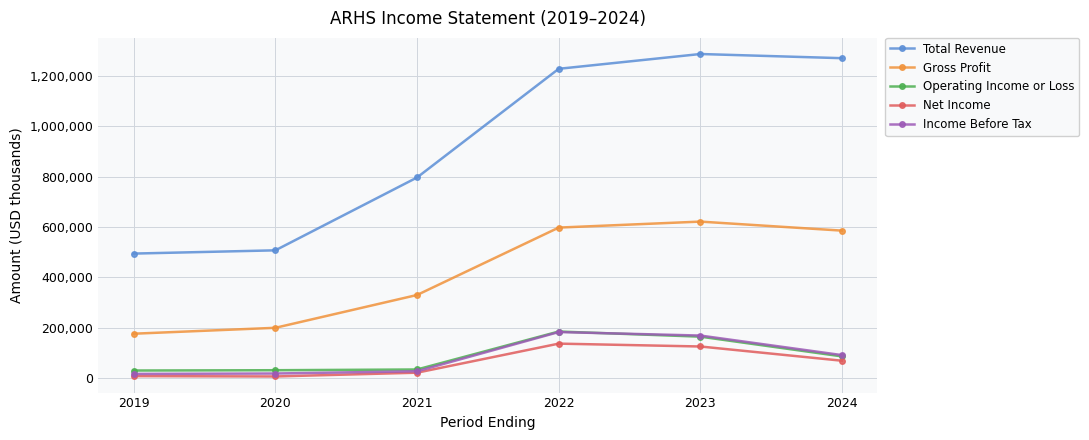

The value of Total Revenue at 2021 is 277171. True or false?

False